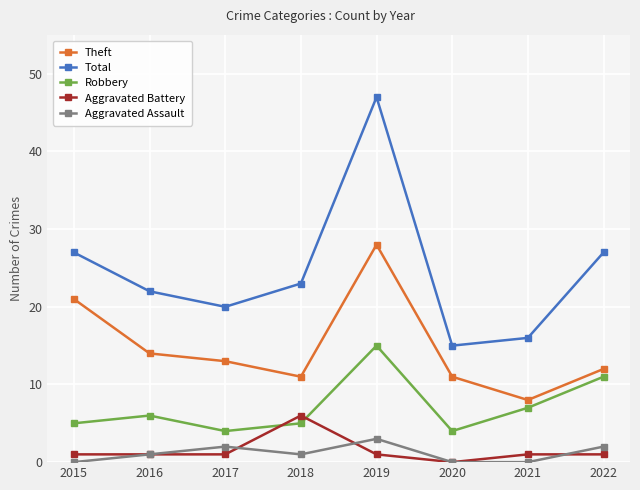

How many data points in Total are less than 23?

4